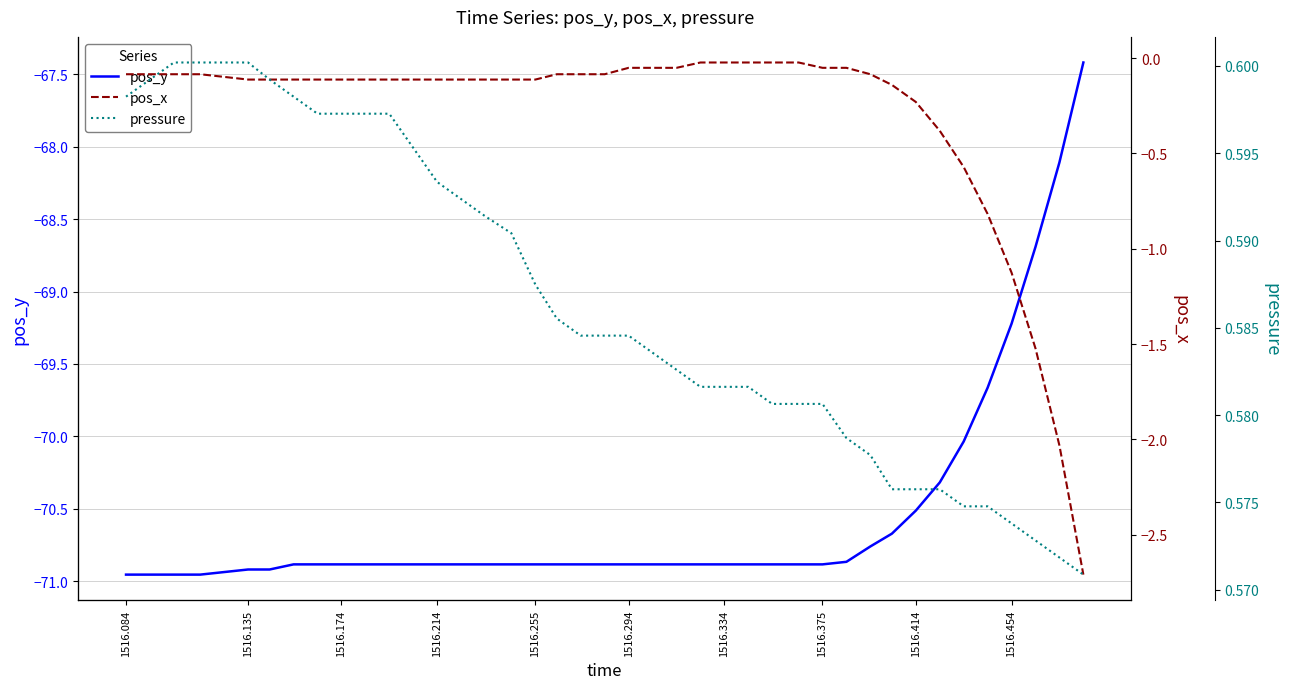

What is the maximum value for pos_y?

-67.4